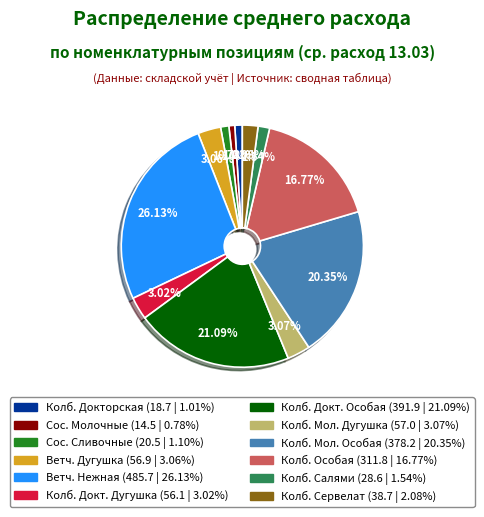

Is there any slice that represents more than half of the pie?

No